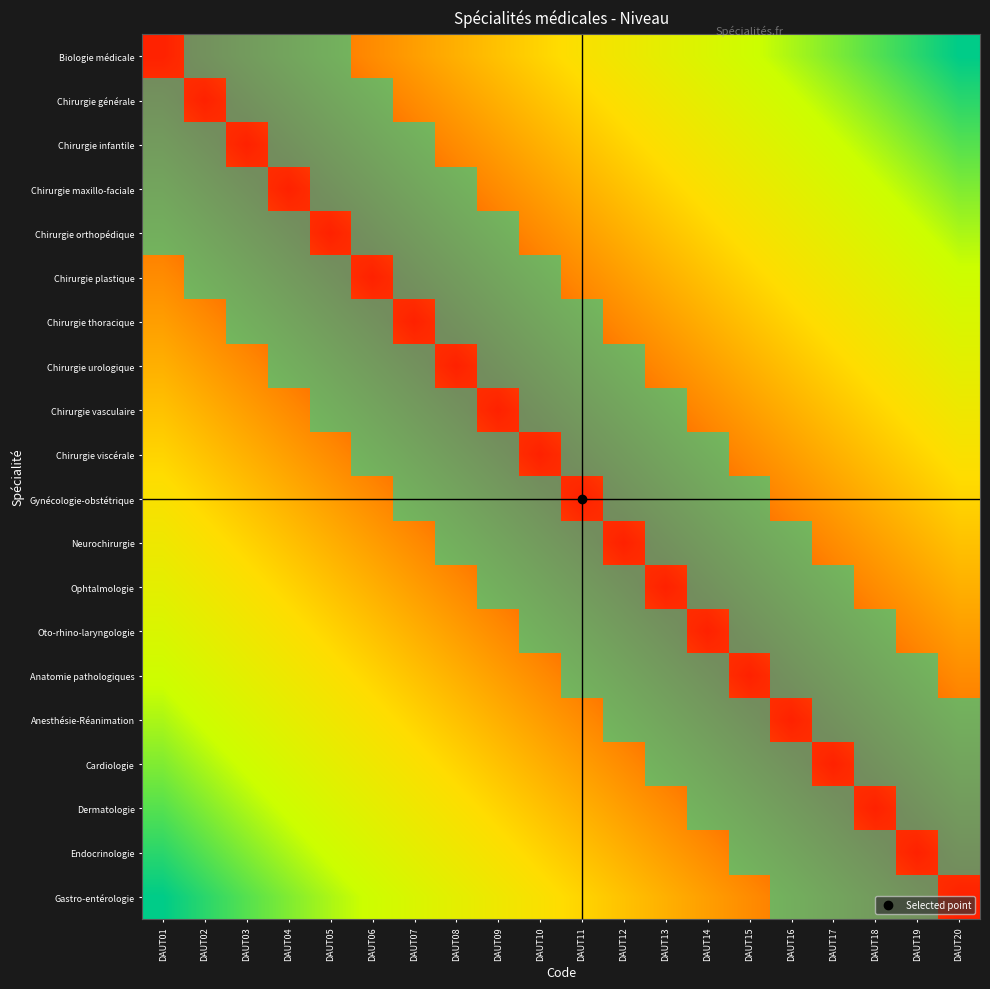

The value of Gynécologie-obstétrique at DAUT03 is 0. True or false?

False